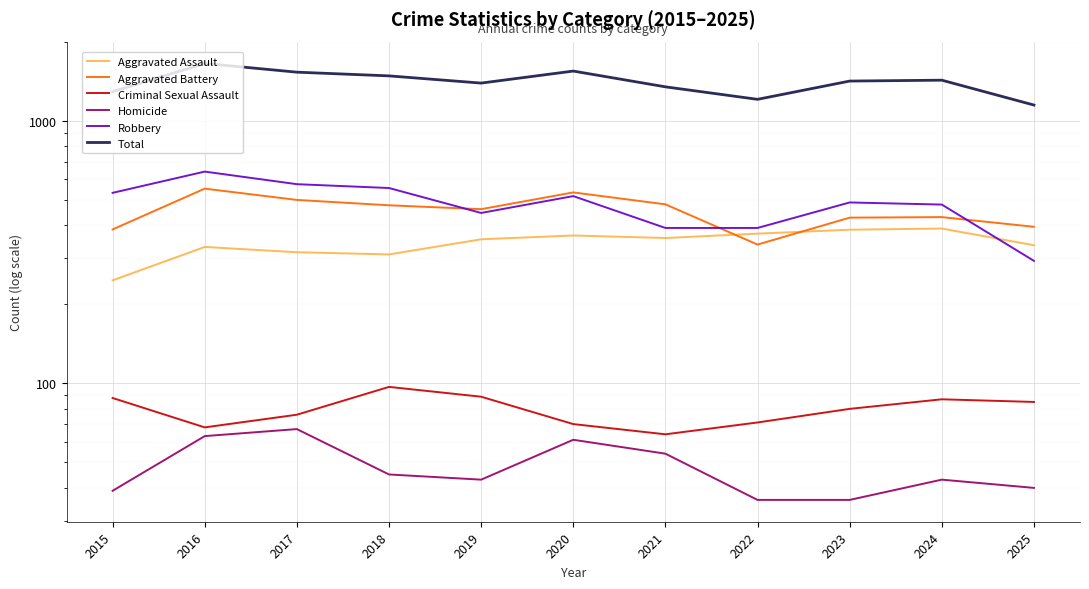

What is the sum of all Total values?

15457